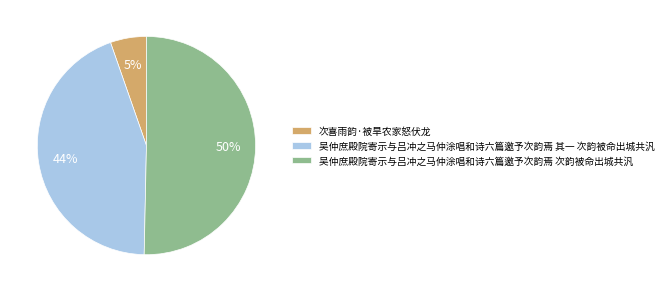

To the nearest percent, what percentage of the pie is 吴仲庶殿院寄示与吕冲之马仲涂唱和诗六篇邀予次韵焉 其一 次韵被命出城共汎?

44%